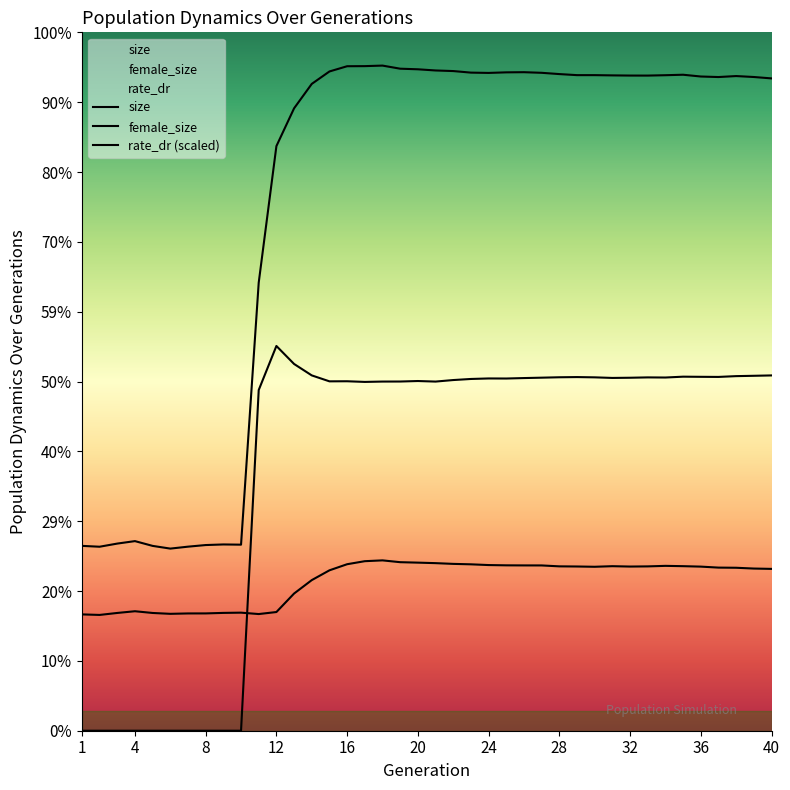

How many interior local valleys does the rate_dr (scaled) series have?

7